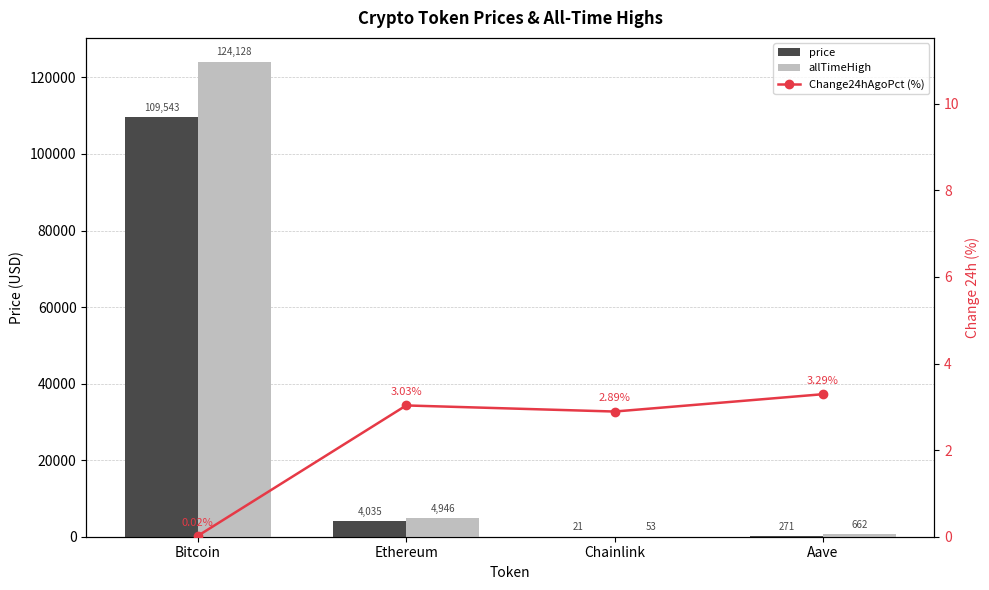

Which series has the largest range (max minus min)?

allTimeHigh